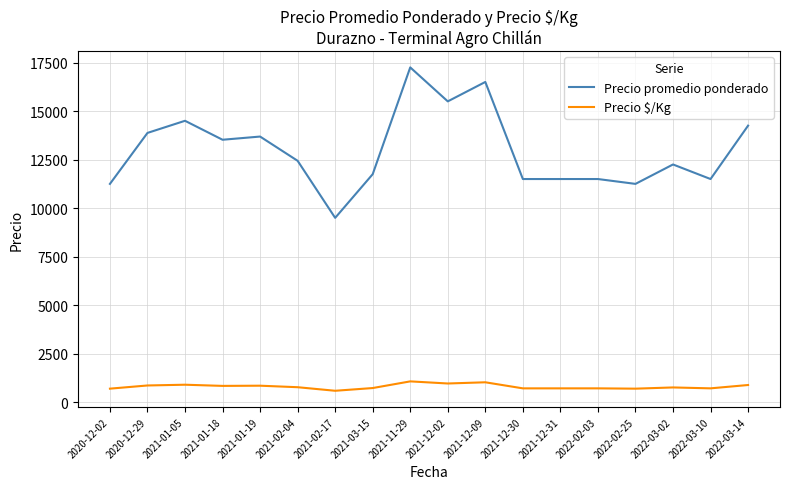

At which category is the sum across all series the highest?

2021-11-29